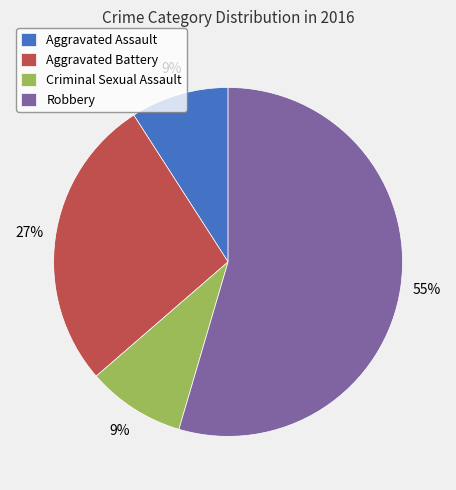

Combined, do Criminal Sexual Assault and Aggravated Assault account for over 50%?

No